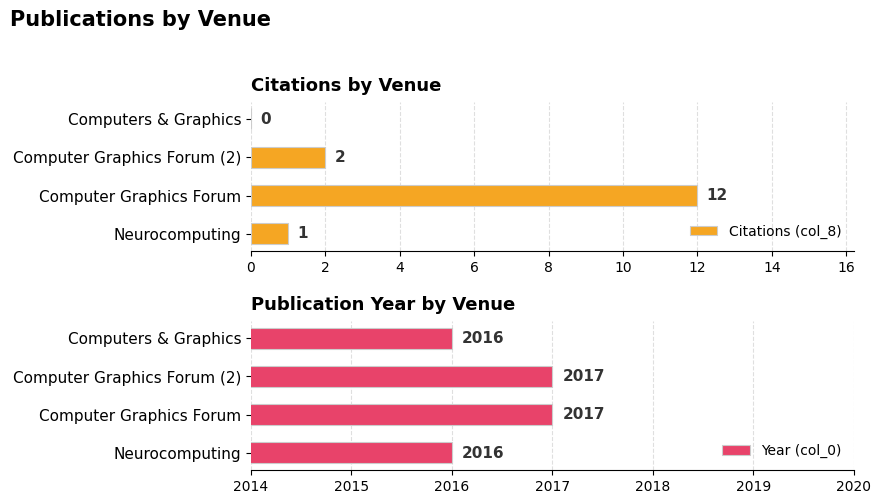

At how many categories does at least one series exceed 1117?

4